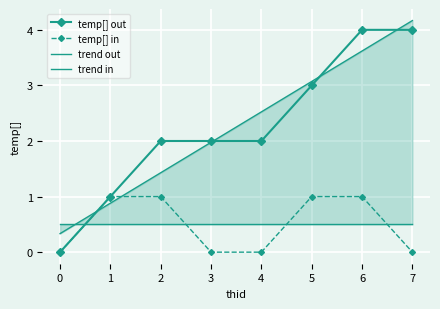

How many lines are shown in the chart?

4